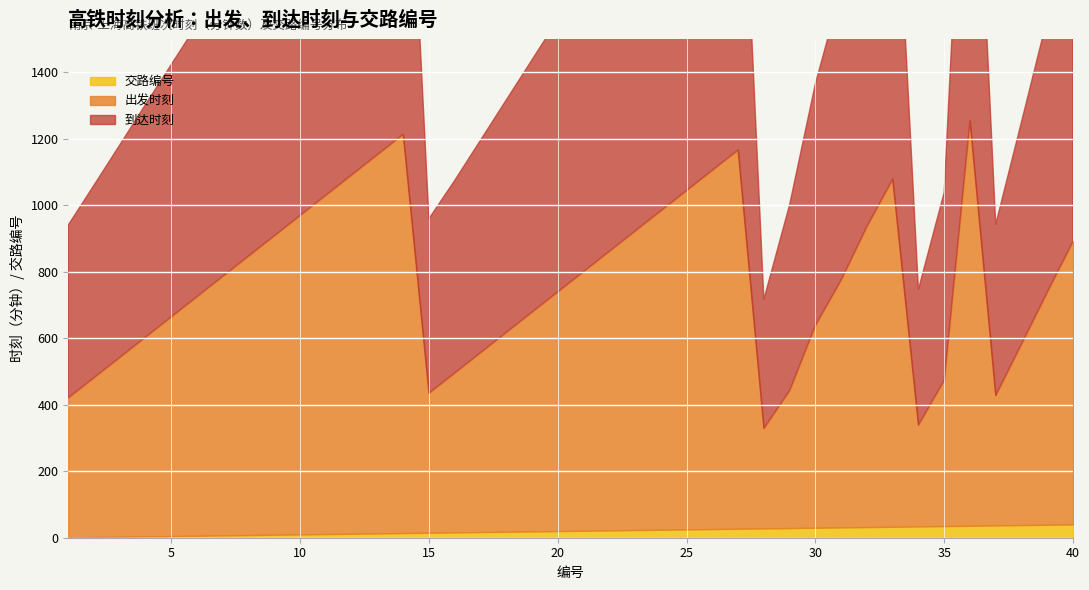

What value does the 到达时刻 series have at 39, to the nearest 50?

800